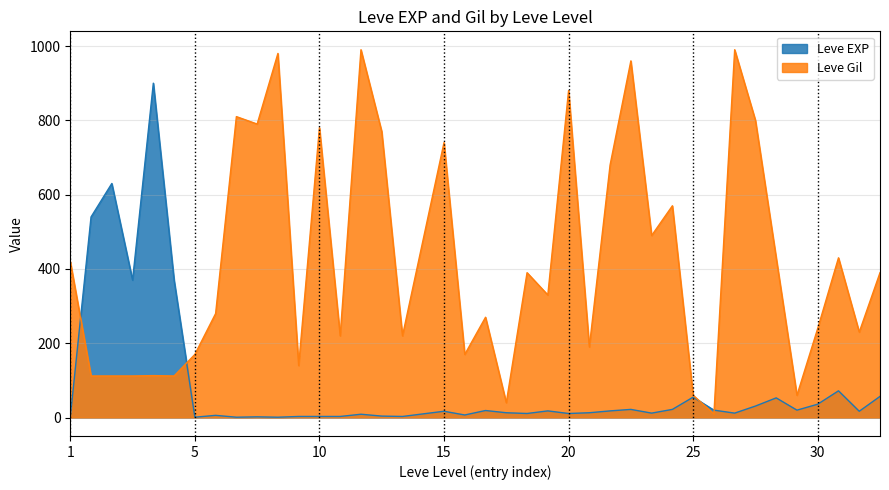

How many interior local valleys does the Leve EXP series have?

12